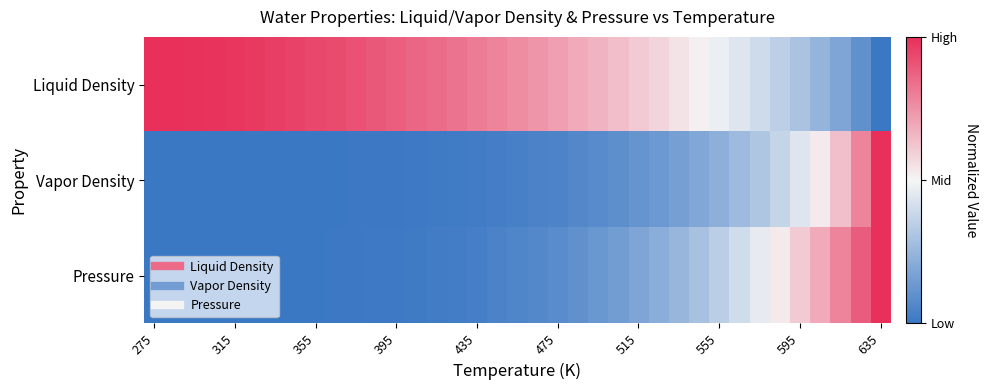

List the series in order of their peak value, highest first.

Liquid Density, Vapor Density, Pressure